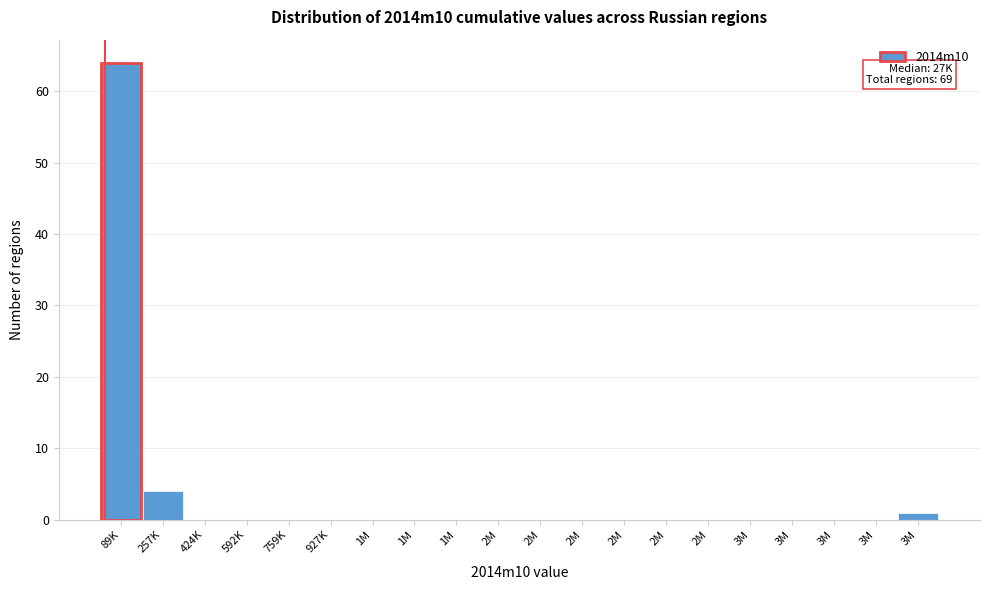

Count the number of data series in this chart.

1